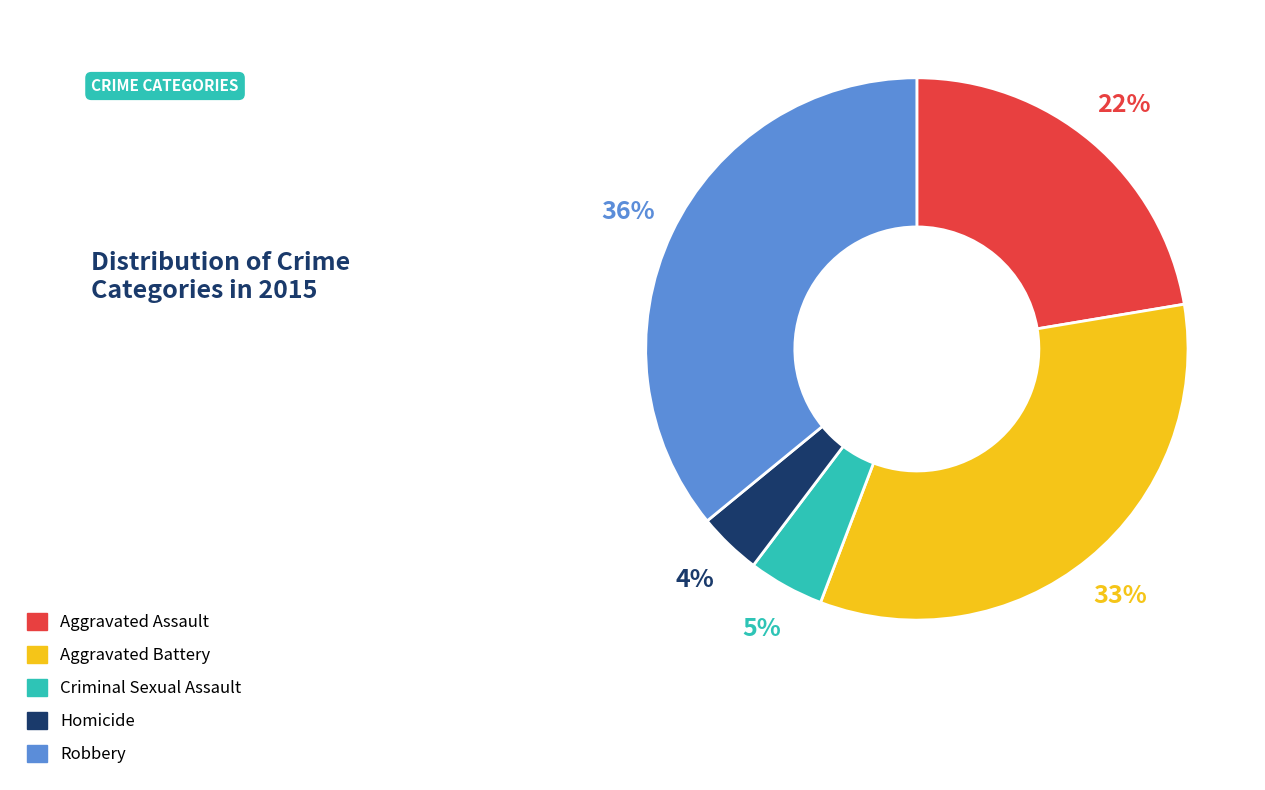

Is there any slice that represents more than half of the pie?

No